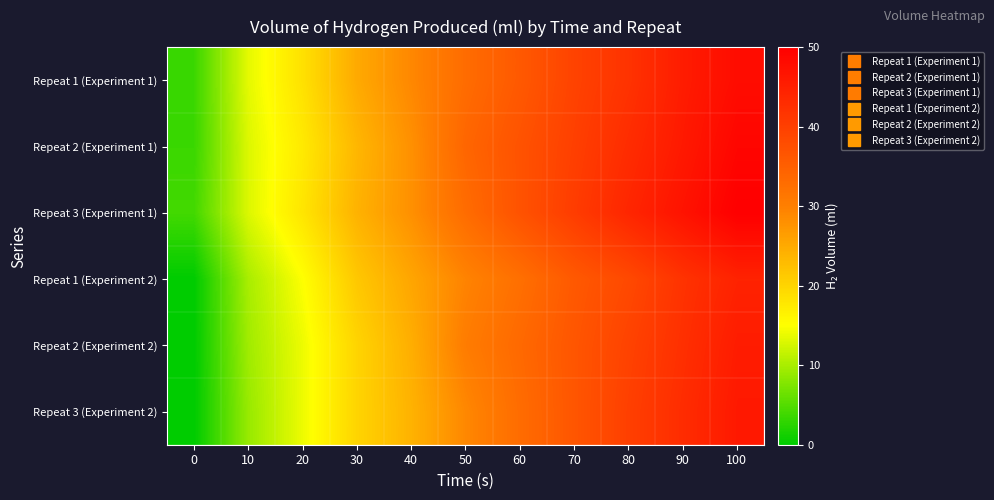

Reading right to left, extract all data points from this chart.

Repeat 1 (Experiment 1): 100=48.0	90=45.5	80=42.0	70=39.5	60=36.0	50=33.0	40=29.0	30=25.0	20=18.5	10=13.5	0=3.5
Repeat 2 (Experiment 1): 100=49.0	90=46.0	80=43.0	70=40.0	60=37.0	50=34.0	40=28.0	30=23.5	20=17.5	10=13.0	0=3.5
Repeat 3 (Experiment 1): 100=50.0	90=47.0	80=44.0	70=40.5	60=37.0	50=33.0	40=28.0	30=24.0	20=18.0	10=13.0	0=4.0
Repeat 1 (Experiment 2): 100=44.5	90=42.0	80=38.5	70=36.0	60=32.5	50=29.5	40=25.5	30=21.5	20=15.0	10=10.0	0=0.0
Repeat 2 (Experiment 2): 100=45.5	90=42.5	80=39.5	70=36.5	60=33.5	50=30.5	40=24.5	30=20.0	20=14.0	10=9.5	0=0.0
Repeat 3 (Experiment 2): 100=46.0	90=43.0	80=40.0	70=36.5	60=33.0	50=29.0	40=24.0	30=20.0	20=14.0	10=9.0	0=0.0